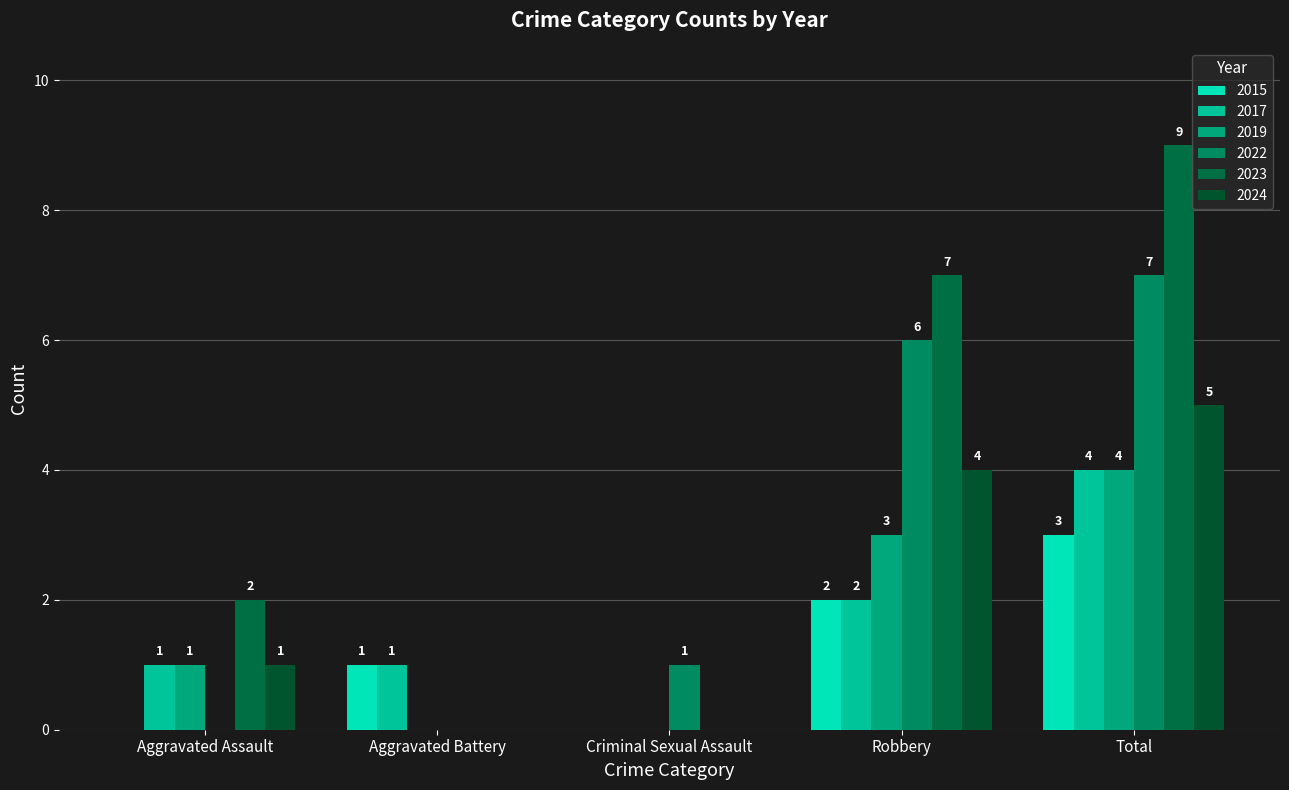

Rank the categories by 2015 value from lowest to highest.

Aggravated Assault, Criminal Sexual Assault, Aggravated Battery, Robbery, Total